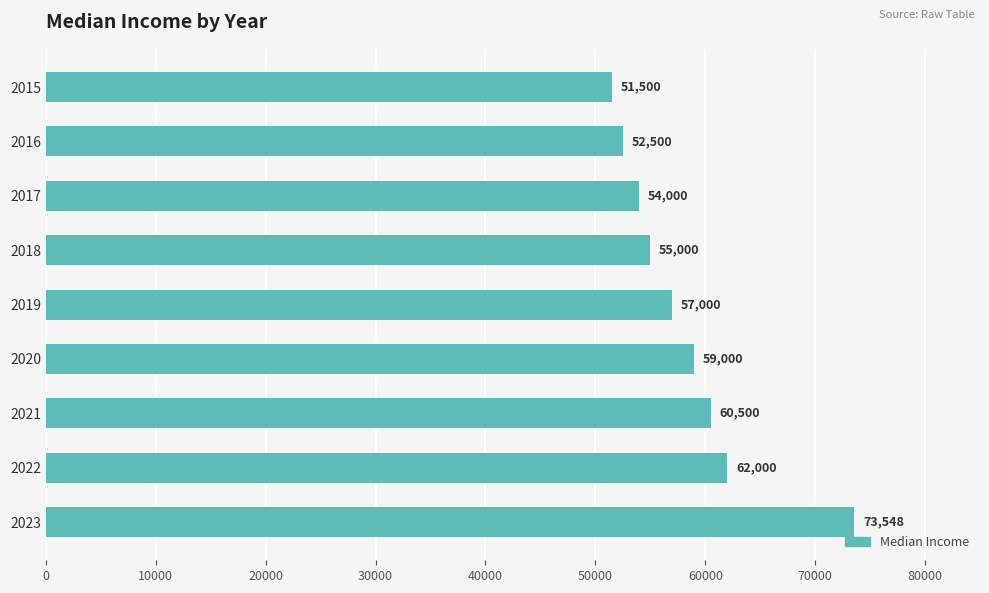

List the labels in order of value, smallest first.

2015, 2016, 2017, 2018, 2019, 2020, 2021, 2022, 2023